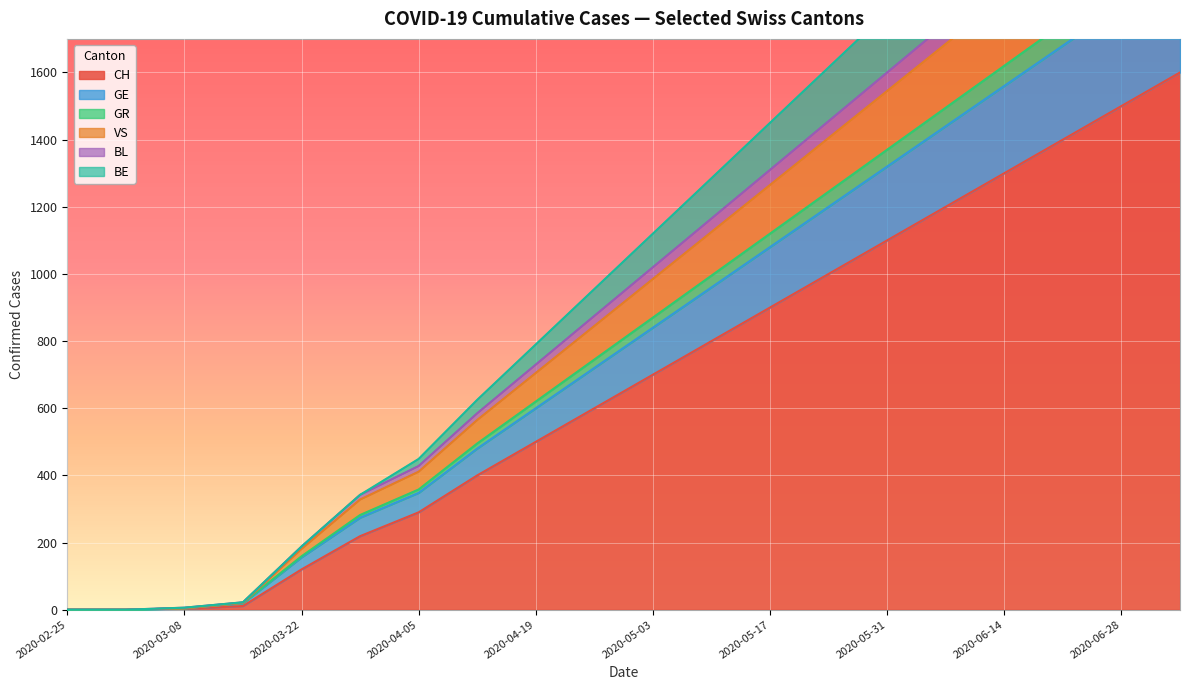

The value of CH at 2020-05-03 is 189. True or false?

False